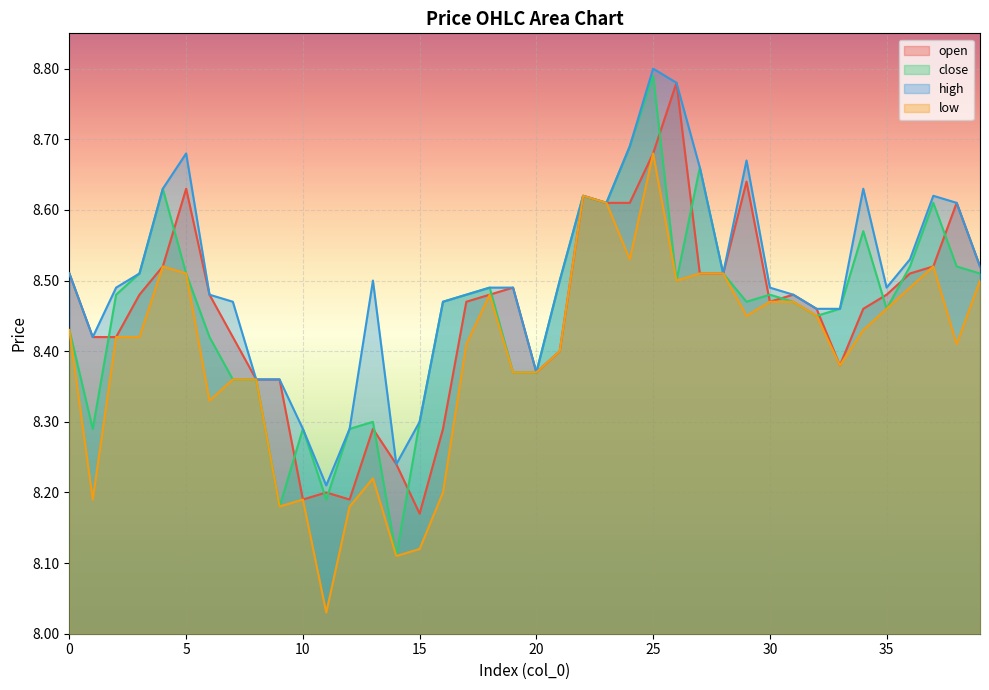

Is it true that open equals 13.0 at 17?

False